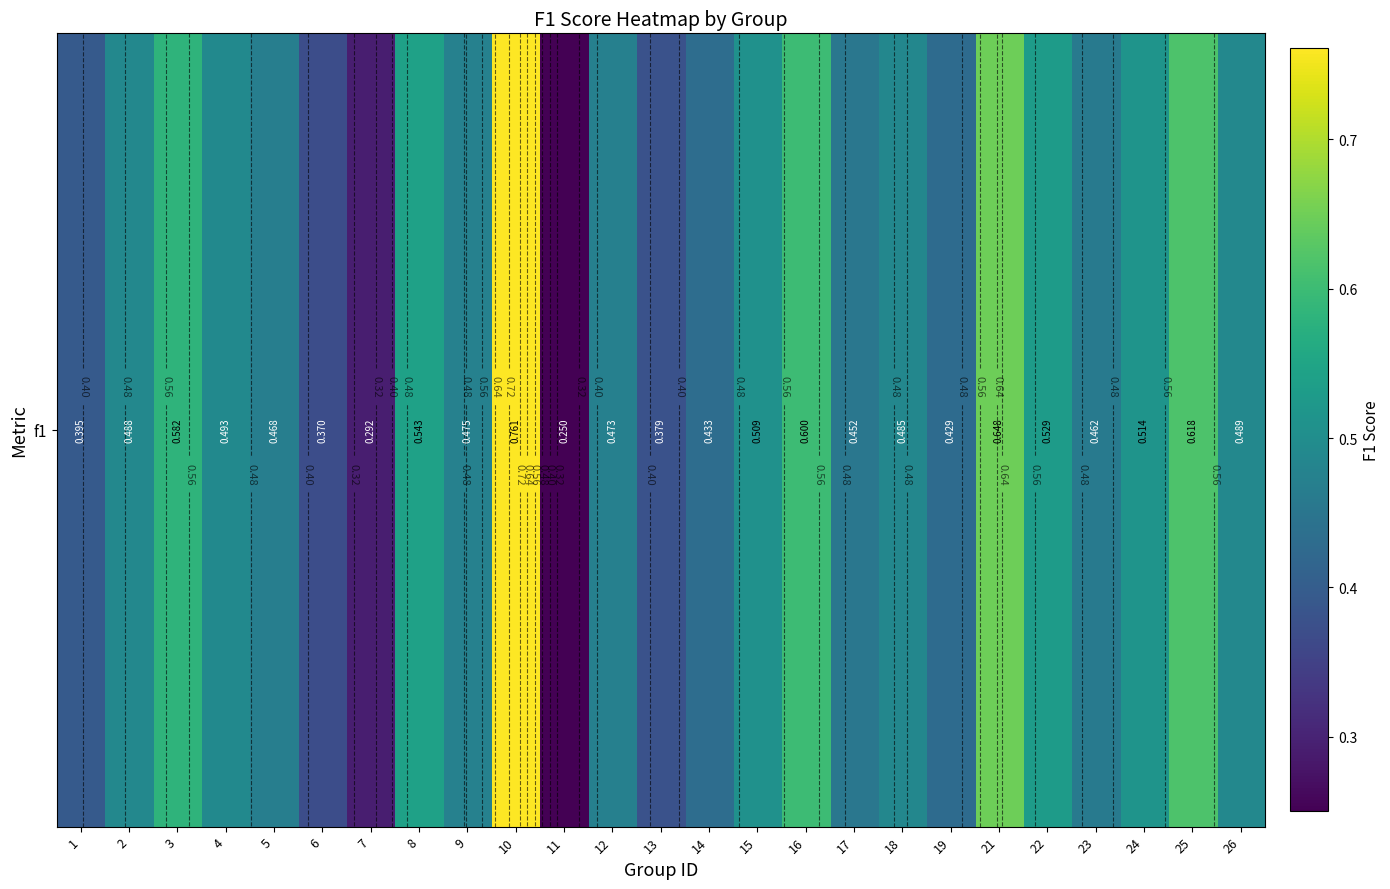

Reading left to right, extract all data points from this chart.

1=0.4	2=0.5	3=0.6	4=0.5	5=0.5	6=0.4	7=0.3	8=0.5	9=0.5	10=0.8	11=0.2	12=0.5	13=0.4	14=0.4	15=0.5	16=0.6	17=0.5	18=0.5	19=0.4	21=0.6	22=0.5	23=0.5	24=0.5	25=0.6	26=0.5